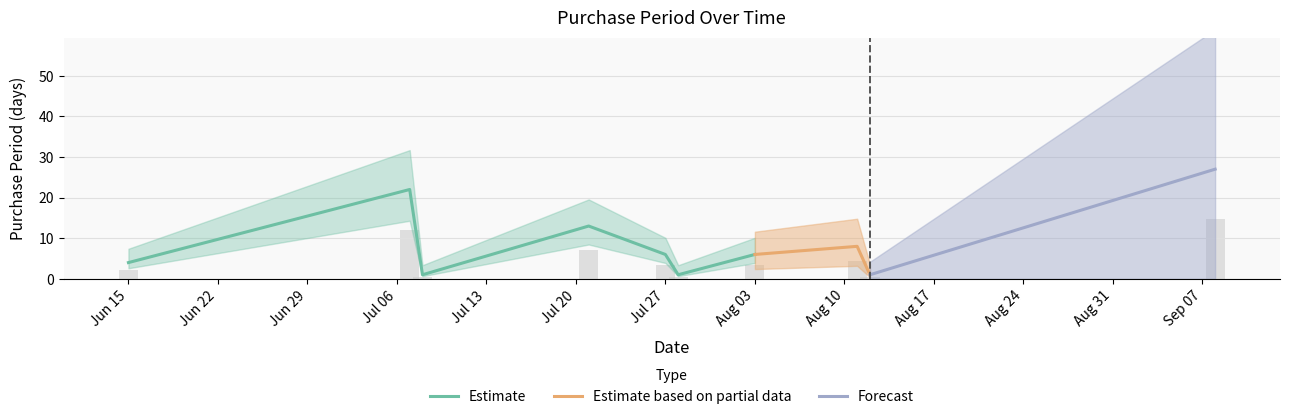

Reading left to right, extract all data points from this chart.

4	22	1	13	6	1	6	8	1	27